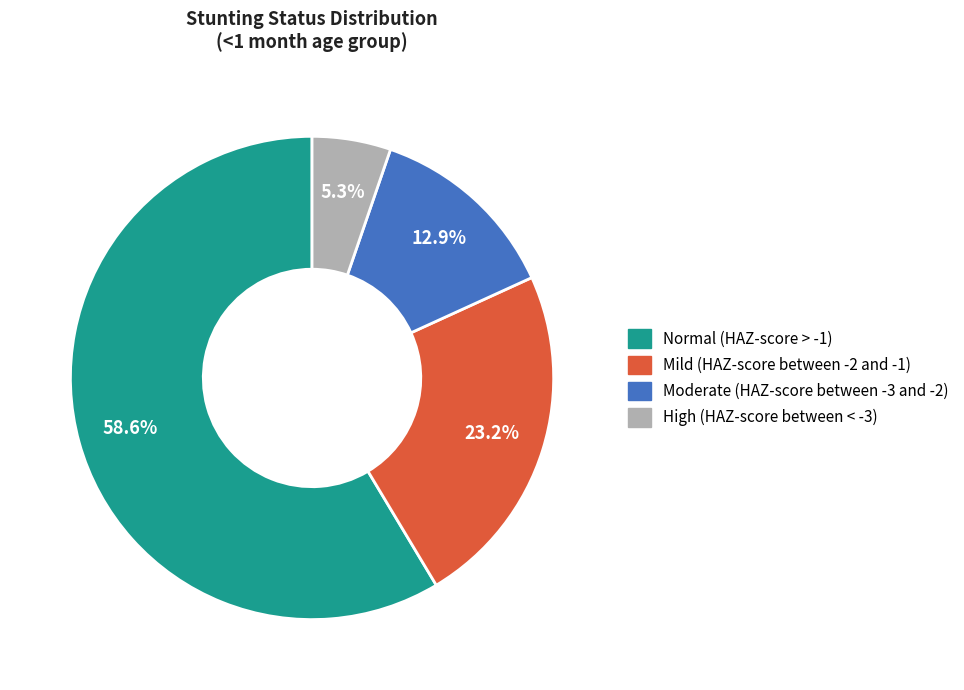

How many segments does this pie chart have?

4